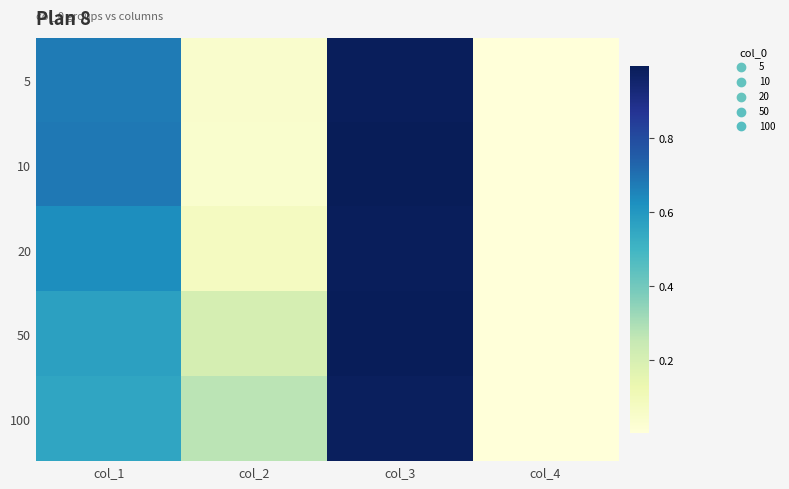

What is the greatest value displayed?

1.0